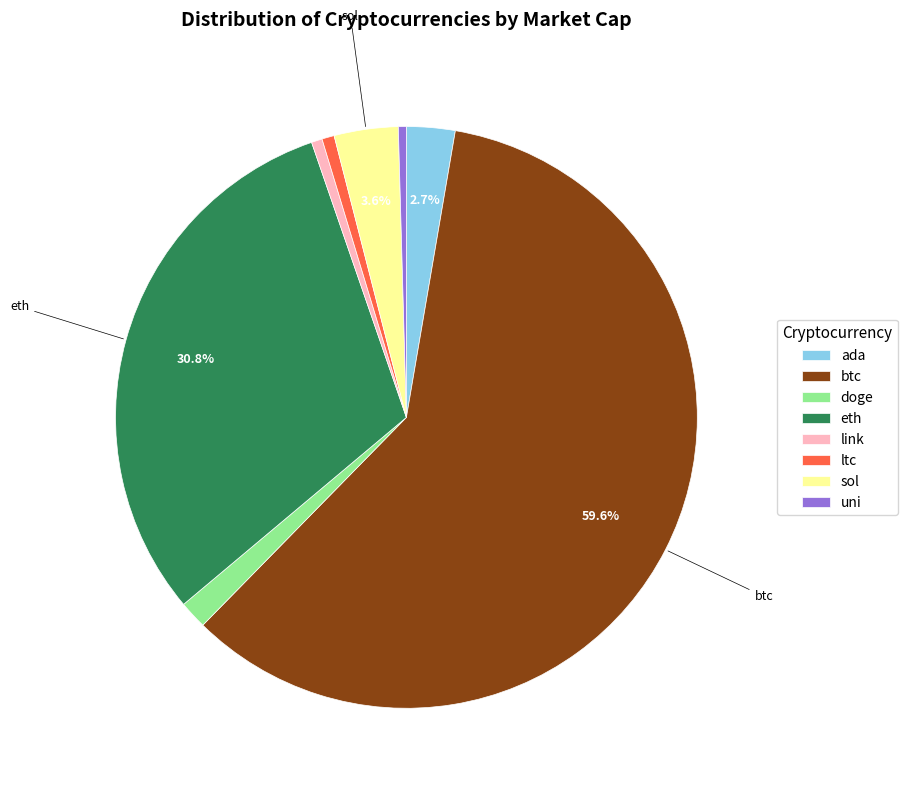

The uni slice represents 0% of the pie. True or false?

True